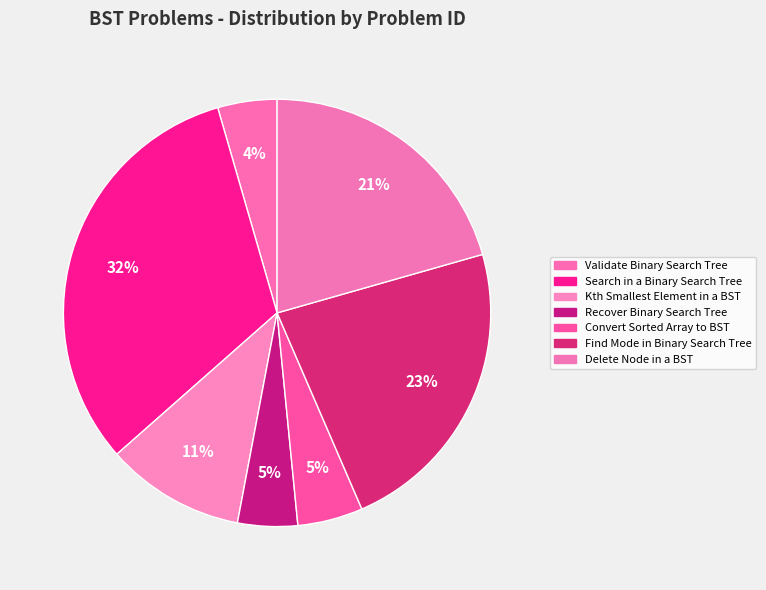

Rank the categories by value from lowest to highest.

Validate Binary Search Tree, Recover Binary Search Tree, Convert Sorted Array to BST, Kth Smallest Element in a BST, Delete Node in a BST, Find Mode in Binary Search Tree, Search in a Binary Search Tree